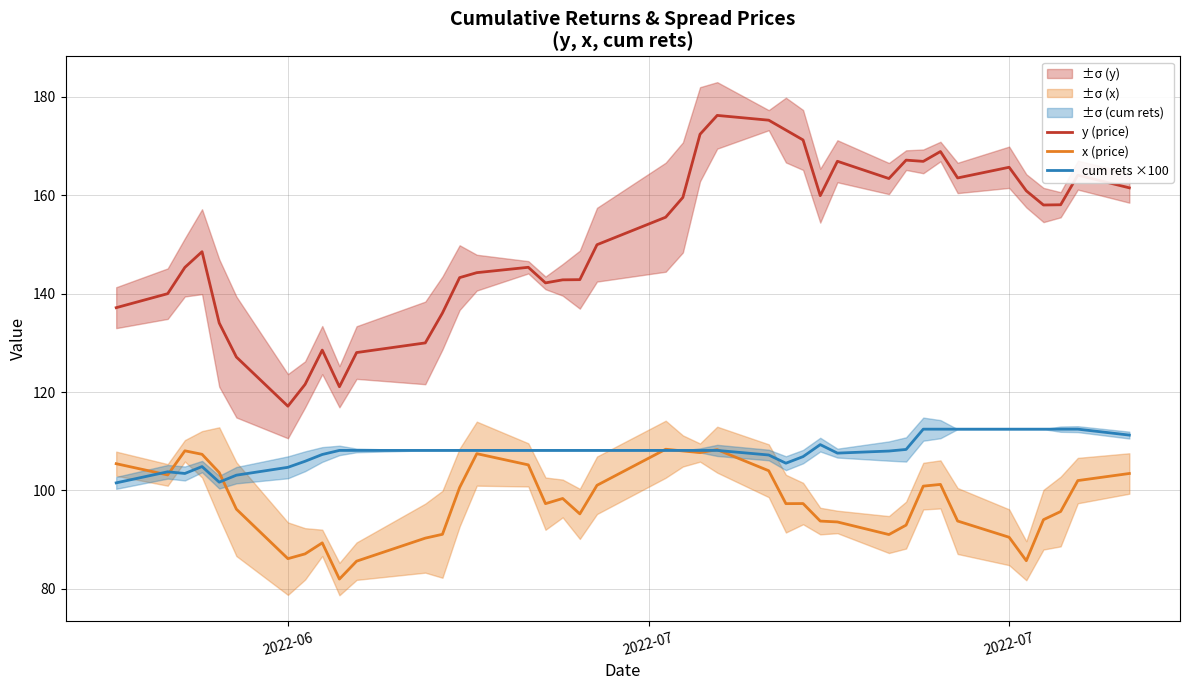

List the series in order of their overall mean, lowest first.

x (price), cum rets ×100, y (price)